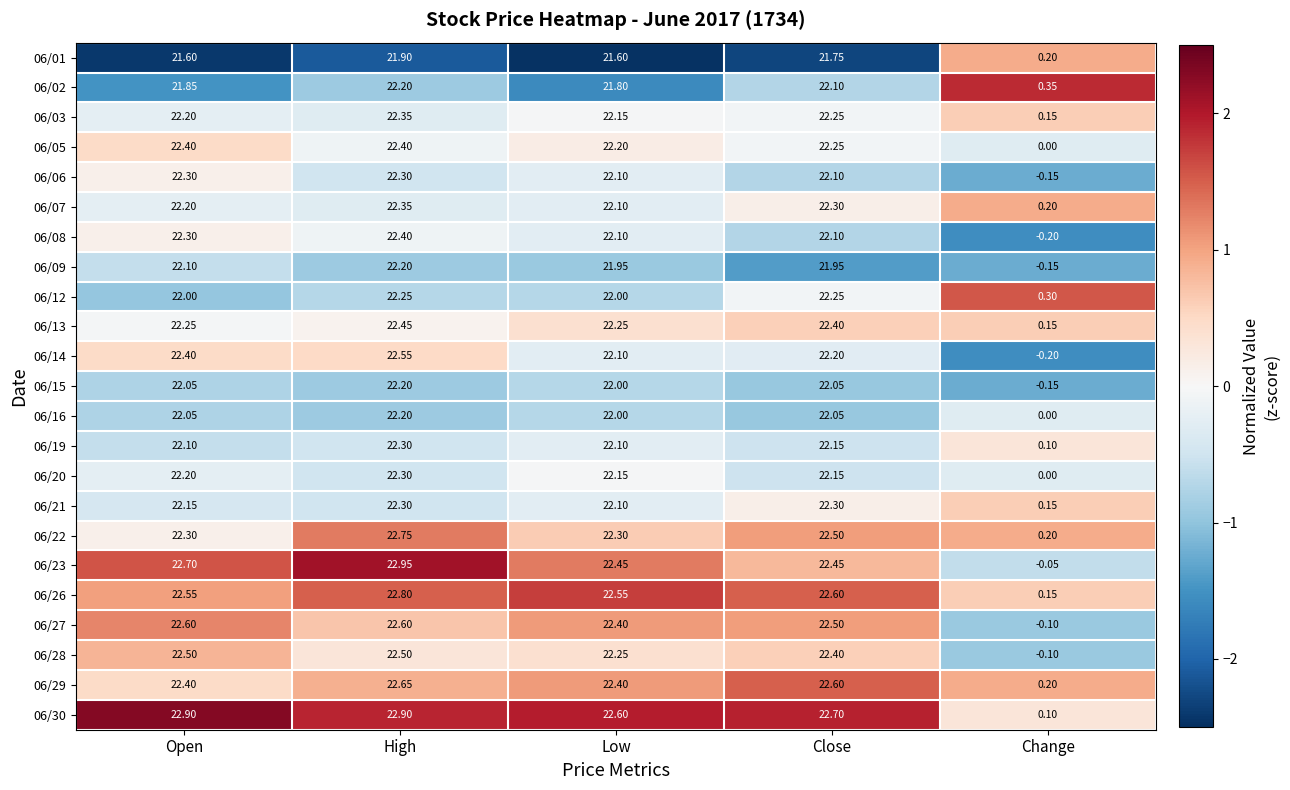

How many data points does each series have?

5